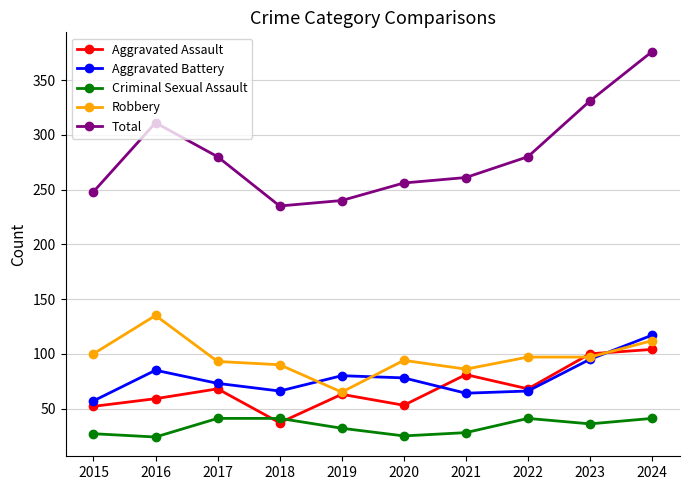

How many distinct data groups are displayed?

5